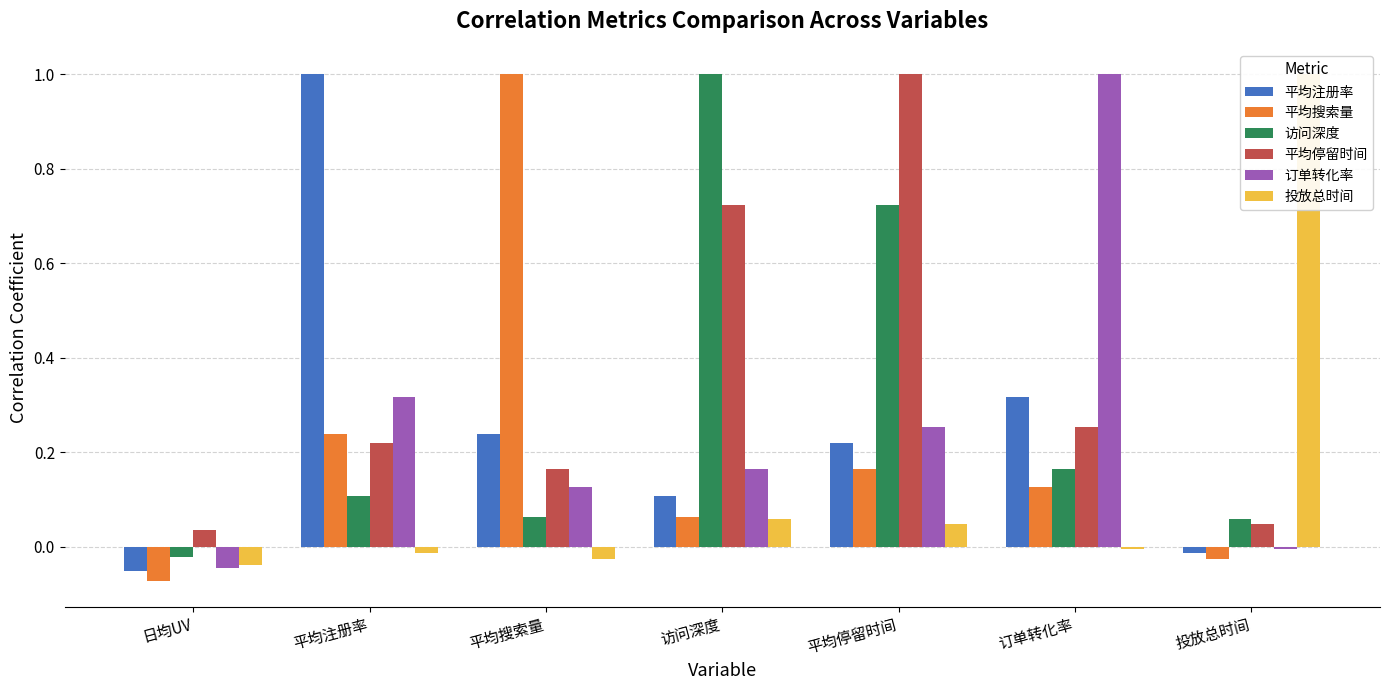

Reading right to left, list all the values displayed in this chart.

平均注册率: 投放总时间=-0.0	订单转化率=0.3	平均停留时间=0.2	访问深度=0.1	平均搜索量=0.2	平均注册率=1.0	日均UV=-0.1
平均搜索量: 投放总时间=-0.0	订单转化率=0.1	平均停留时间=0.2	访问深度=0.1	平均搜索量=1.0	平均注册率=0.2	日均UV=-0.1
访问深度: 投放总时间=0.1	订单转化率=0.2	平均停留时间=0.7	访问深度=1.0	平均搜索量=0.1	平均注册率=0.1	日均UV=-0.0
平均停留时间: 投放总时间=0.0	订单转化率=0.3	平均停留时间=1.0	访问深度=0.7	平均搜索量=0.2	平均注册率=0.2	日均UV=0.0
订单转化率: 投放总时间=-0.0	订单转化率=1.0	平均停留时间=0.3	访问深度=0.2	平均搜索量=0.1	平均注册率=0.3	日均UV=-0.0
投放总时间: 投放总时间=1.0	订单转化率=-0.0	平均停留时间=0.0	访问深度=0.1	平均搜索量=-0.0	平均注册率=-0.0	日均UV=-0.0